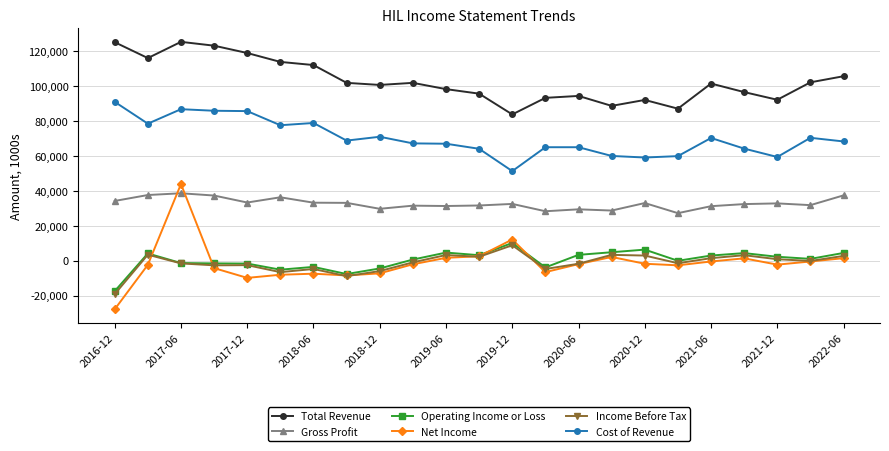

What is the maximum value for Total Revenue?

125400